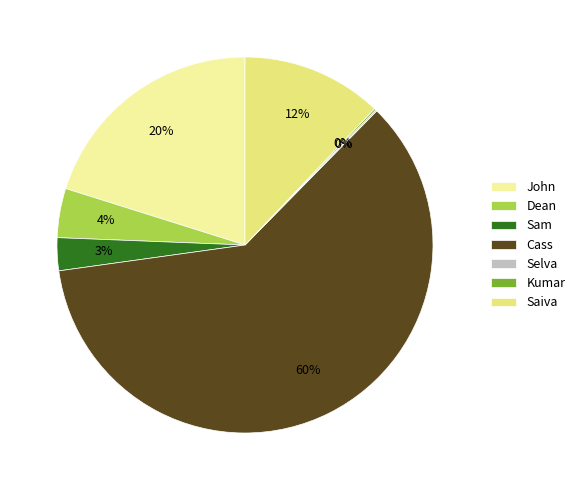

Which has a higher value, Sam or Cass?

Cass